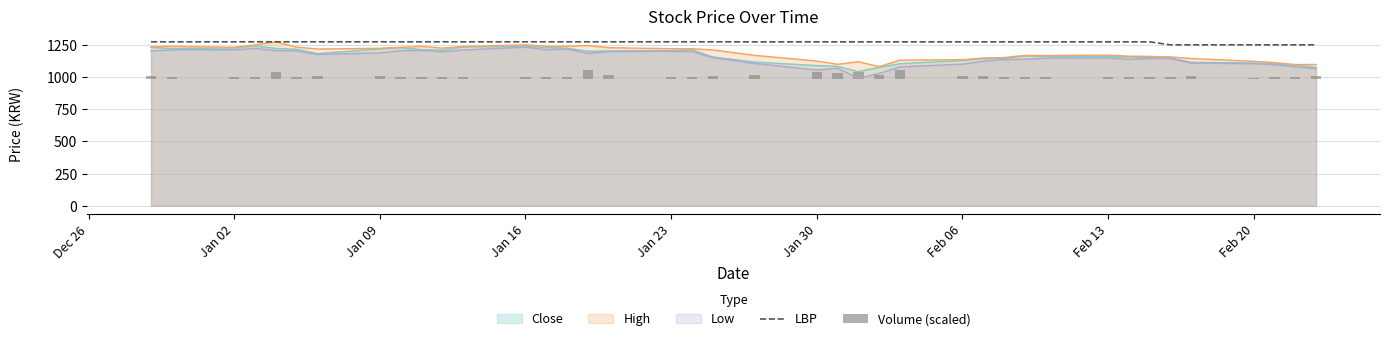

What is the average value?

1270.0